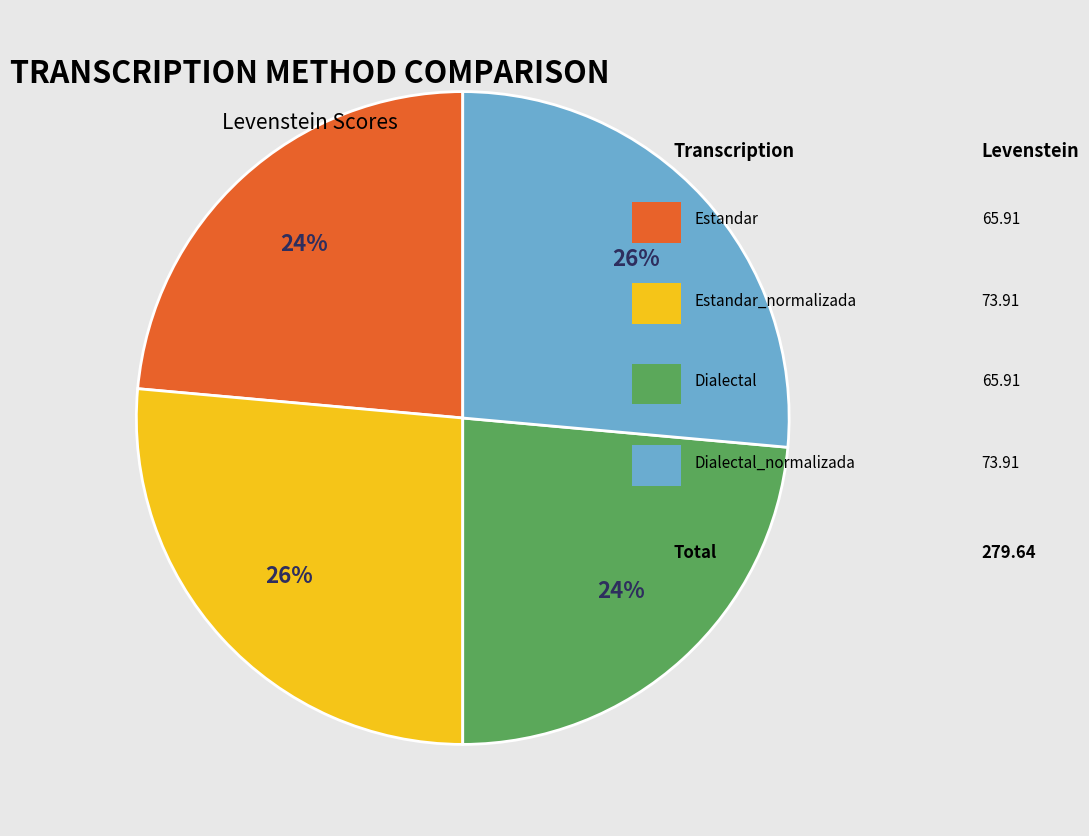

Is there a majority slice in this chart?

No